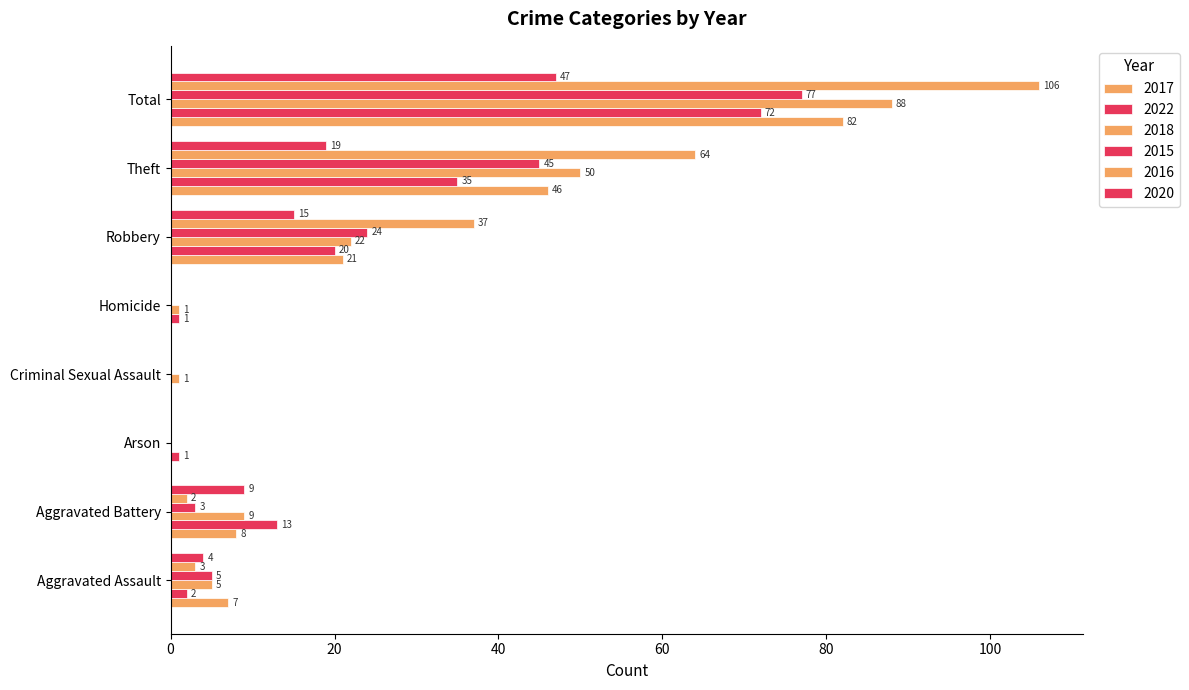

Between Criminal Sexual Assault and Total, which series saw the biggest shift?

2016